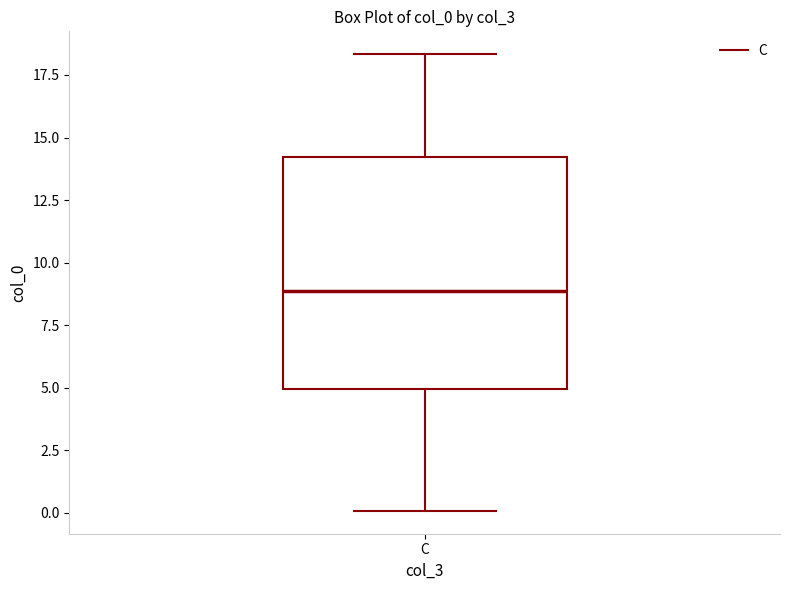

Read this box plot against the y-axis: the position of the median line, the range covered by the box, and the ends of both whiskers. The values are not printed on the chart, so give them approximately, as read against the axis.

median 9.0, box 5.0 to 14.0, whiskers 0.0 to 18.5